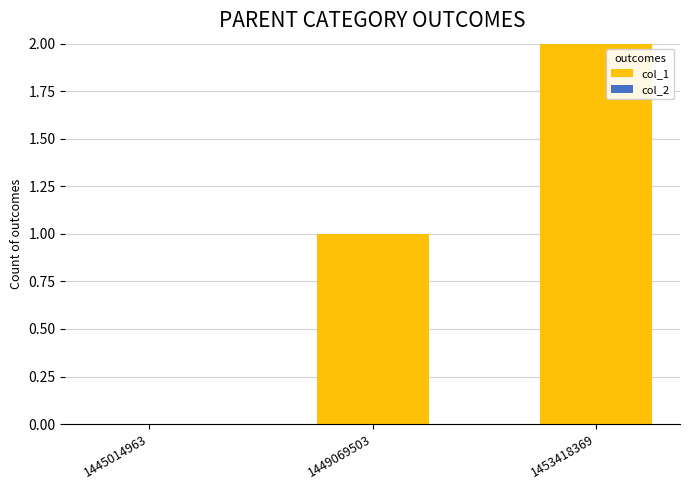

Between 1445014963 and 1453418369, which is larger?

1453418369